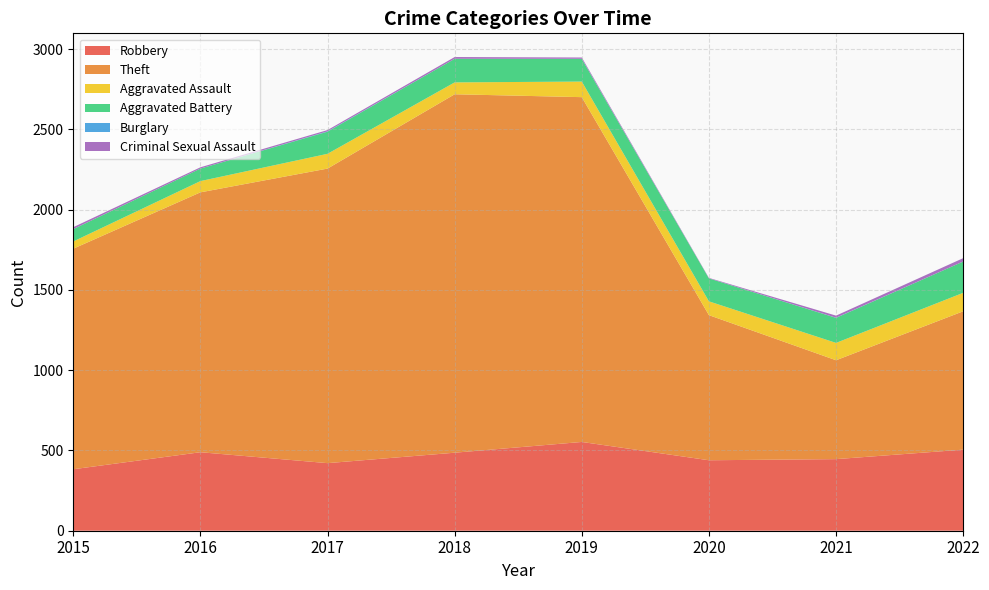

Reading right to left, transcribe all the data shown in this chart.

Robbery: 505	446	439	553	486	421	489	383
Theft: 862	616	904	2148	2233	1835	1619	1374
Aggravated Assault: 115	108	86	97	74	92	70	45
Aggravated Battery: 195	156	143	141	147	138	78	77
Burglary: 0	1	0	1	0	2	0	0
Criminal Sexual Assault: 21	13	3	8	11	8	8	12